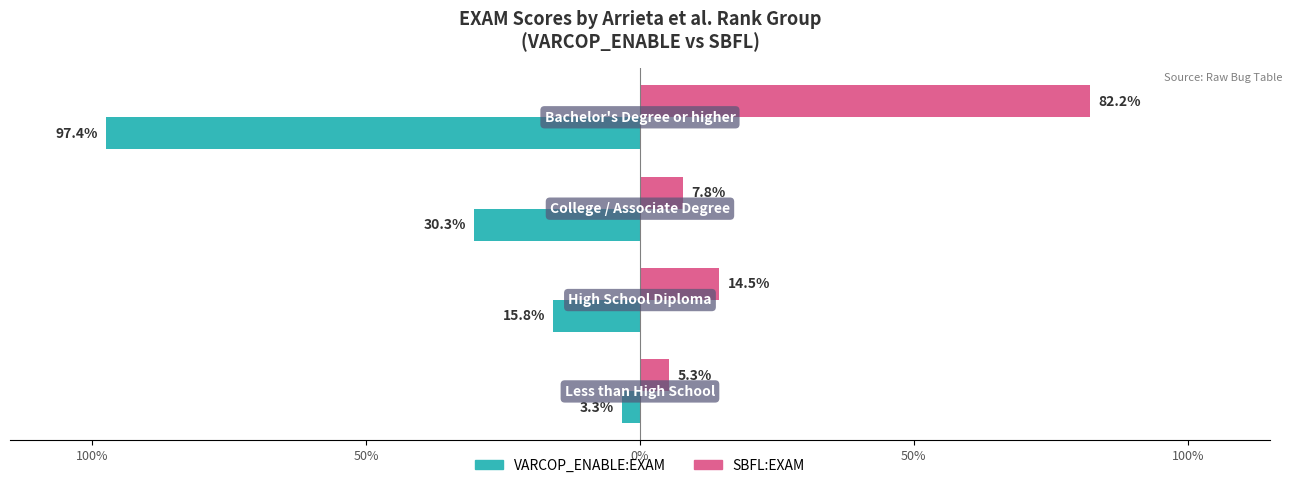

What are all the series names shown in the legend?

VARCOP_ENABLE:EXAM, SBFL:EXAM